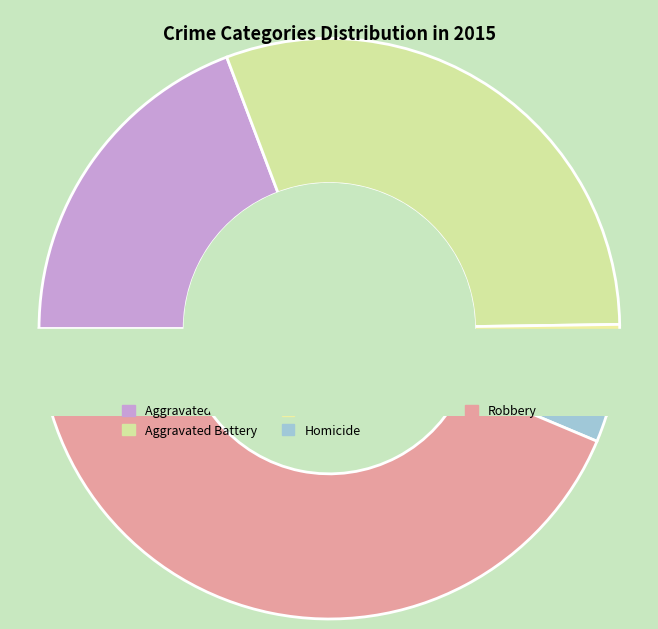

How many slices are in this pie chart?

5